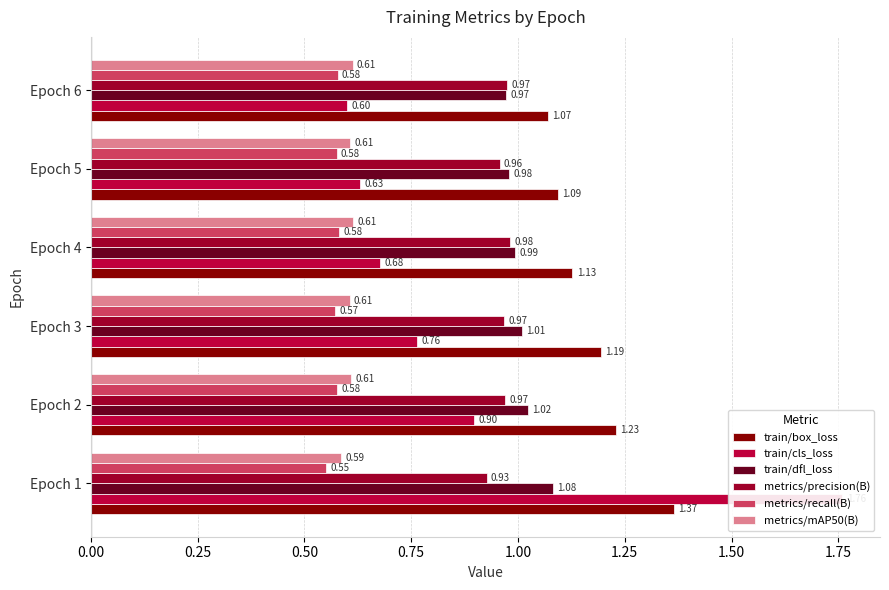

What is the average value of the metrics/recall(B) series?

0.6